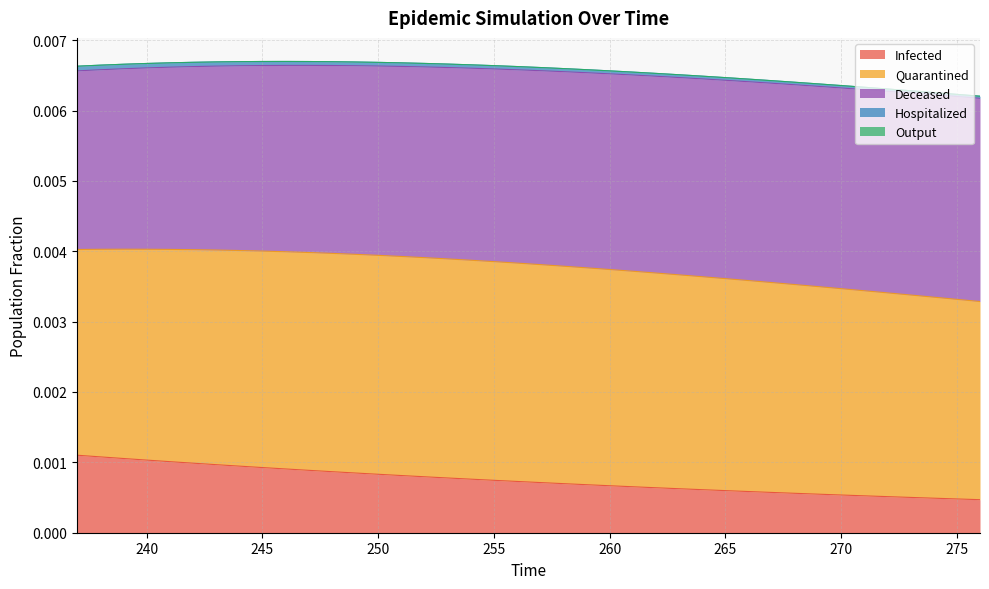

List the labels in order of Hospitalized value, smallest first.

276, 275, 274, 273, 272, 271, 270, 269, 268, 267, 266, 265, 264, 263, 262, 261, 260, 259, 258, 257, 256, 255, 254, 253, 252, 251, 250, 249, 248, 247, 246, 245, 244, 243, 242, 241, 240, 239, 238, 237